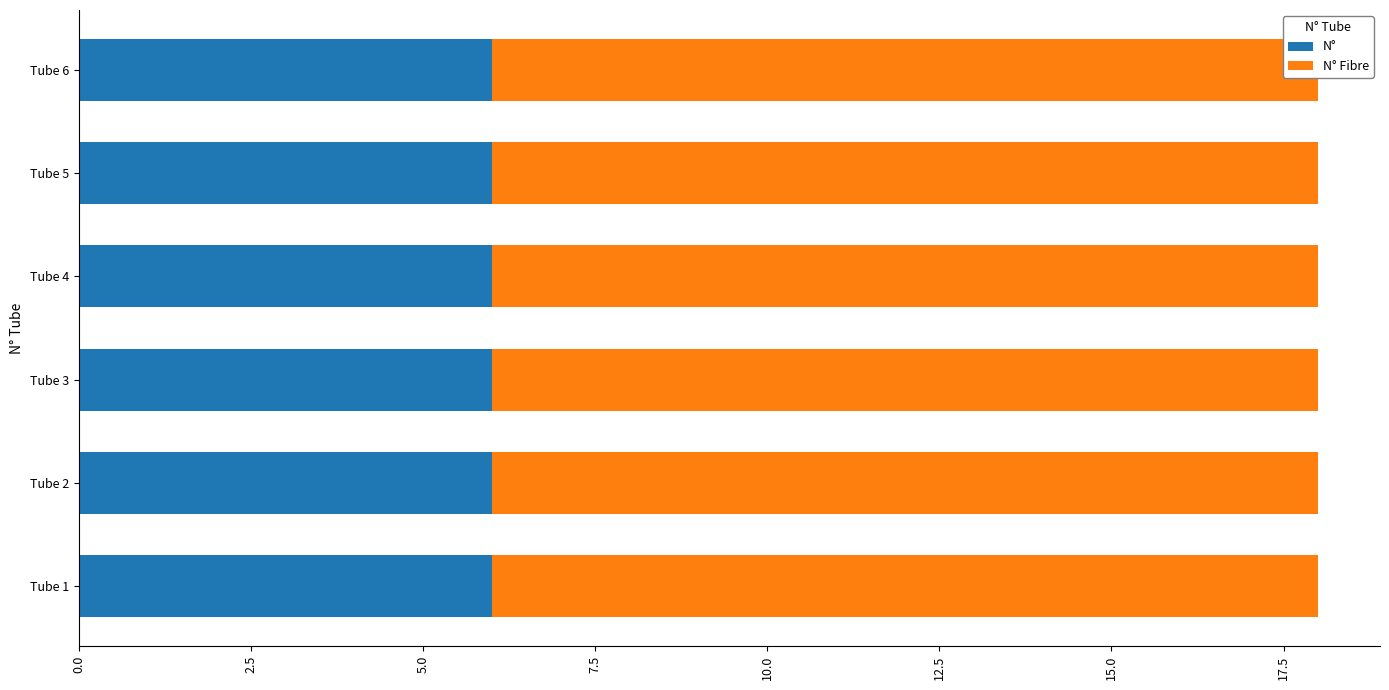

Reading left to right, list all the values displayed in this chart.

N°: 6	6	6	6	6	6
N° Fibre: 12	12	12	12	12	12